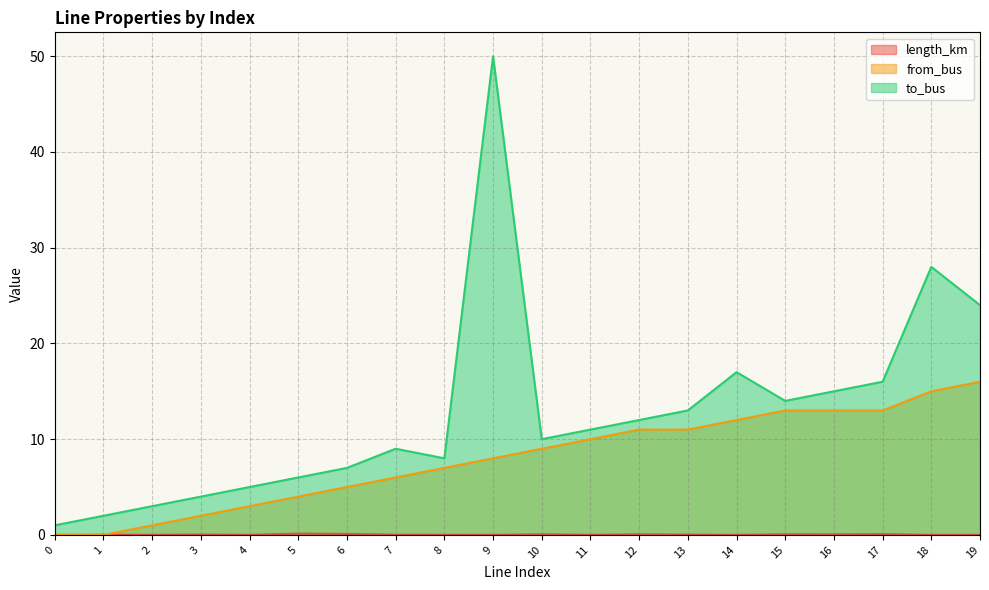

What is the value of the length_km point at the 11th from the left?

0.1